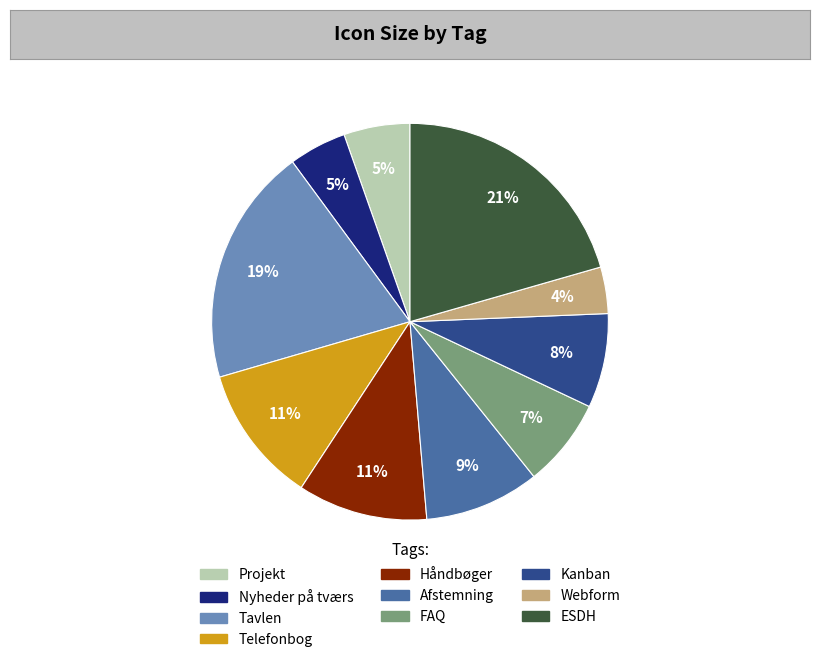

How many slices are in this pie chart?

10